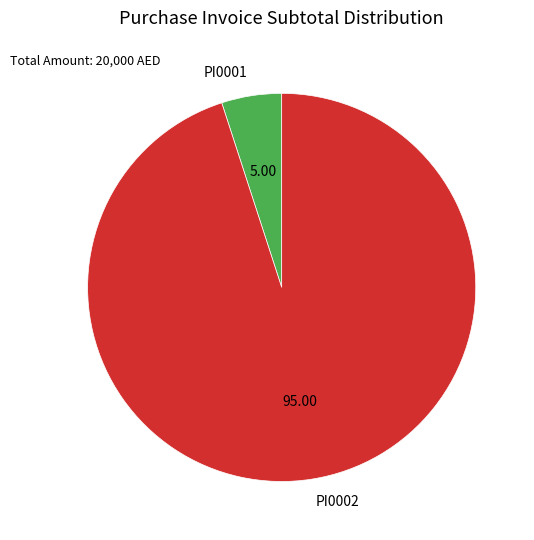

What is the ratio of the value at PI0002 to the value at PI0001?

19.0